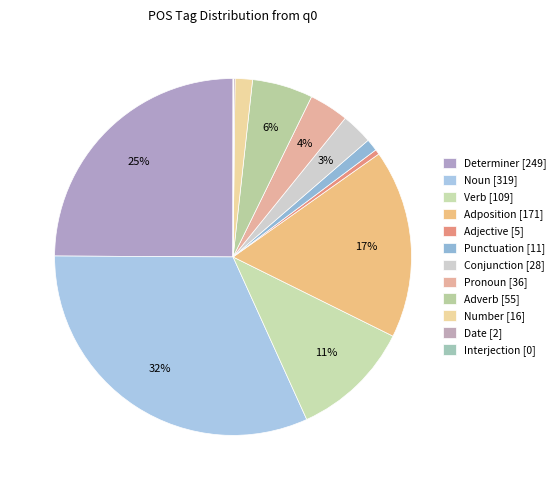

Is the sum of Conjunction and Noun greater than half?

No